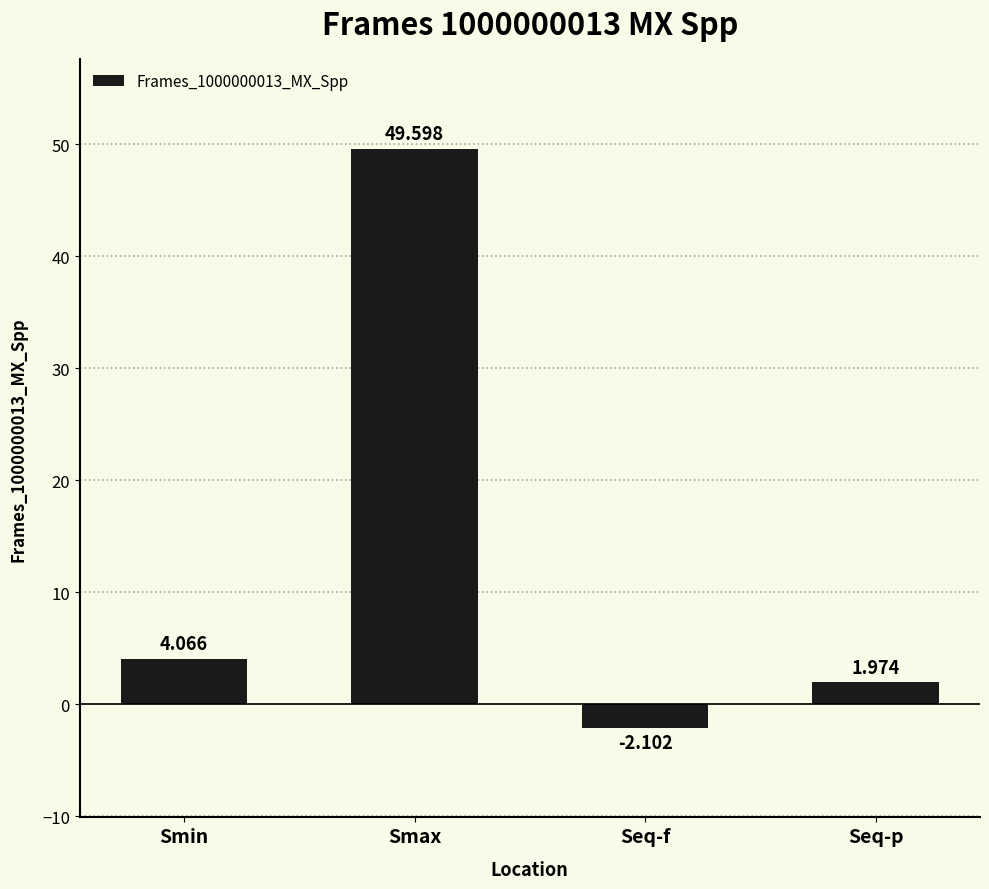

What position from the left is Seq-p?

4